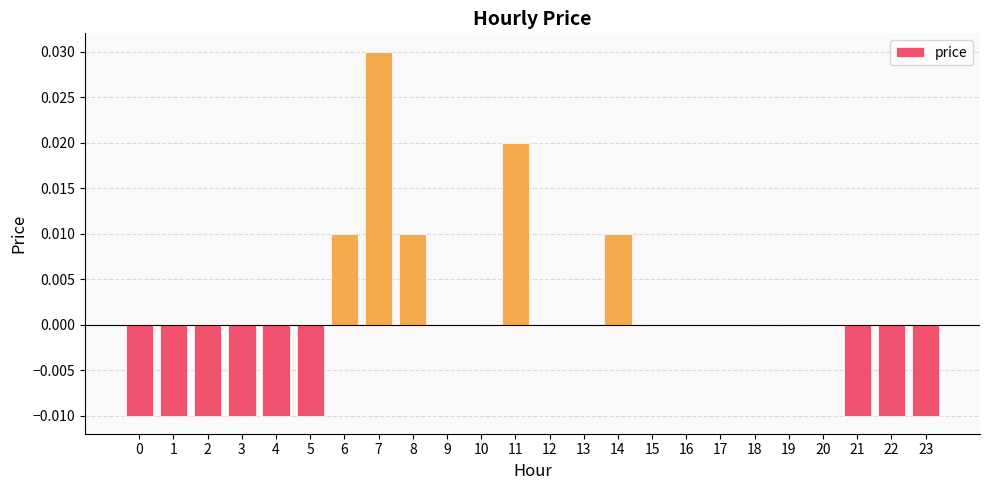

The chart shows a value of -0.0 at 0. True or false?

True